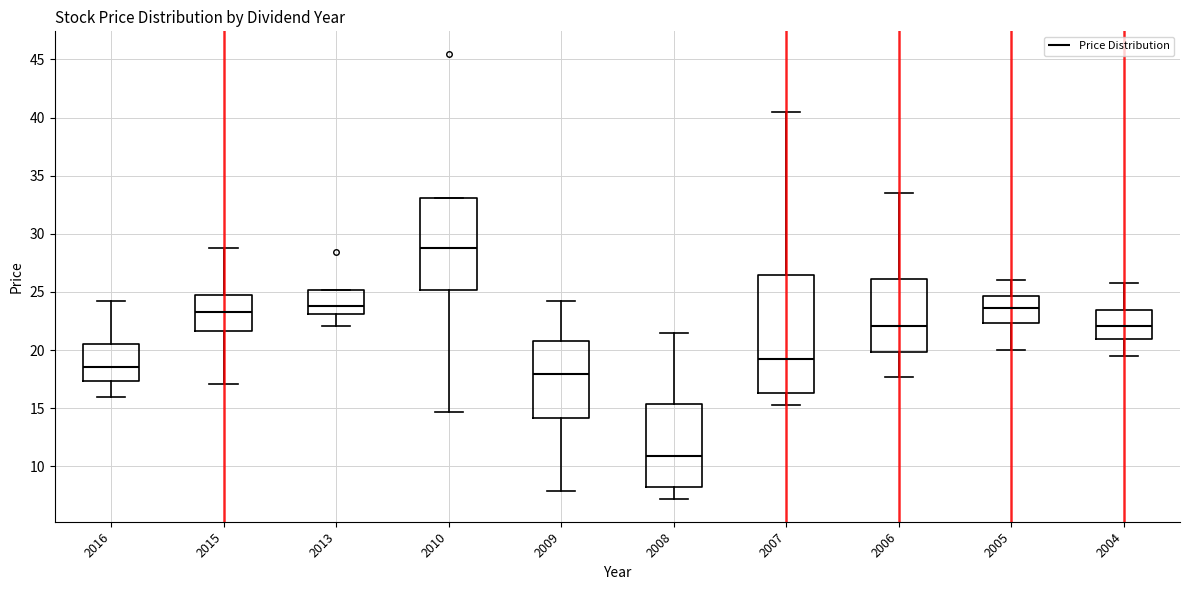

Comparing the boxes themselves (not the whiskers), which one is the tallest?

2007